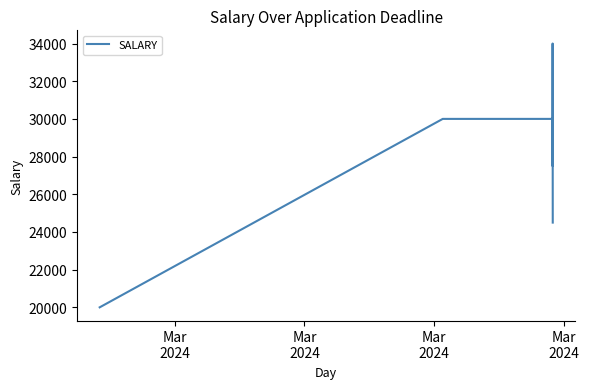

What is the greatest value displayed?

34000